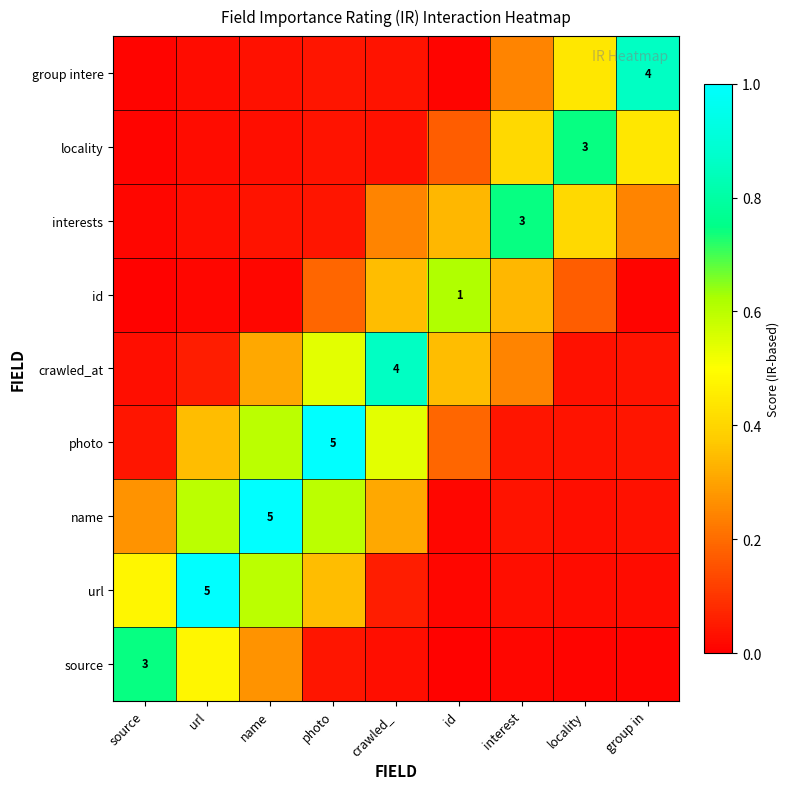

List the labels in order of source value, largest first.

source, url, name, photo, crawled_, interest, locality, group in, id